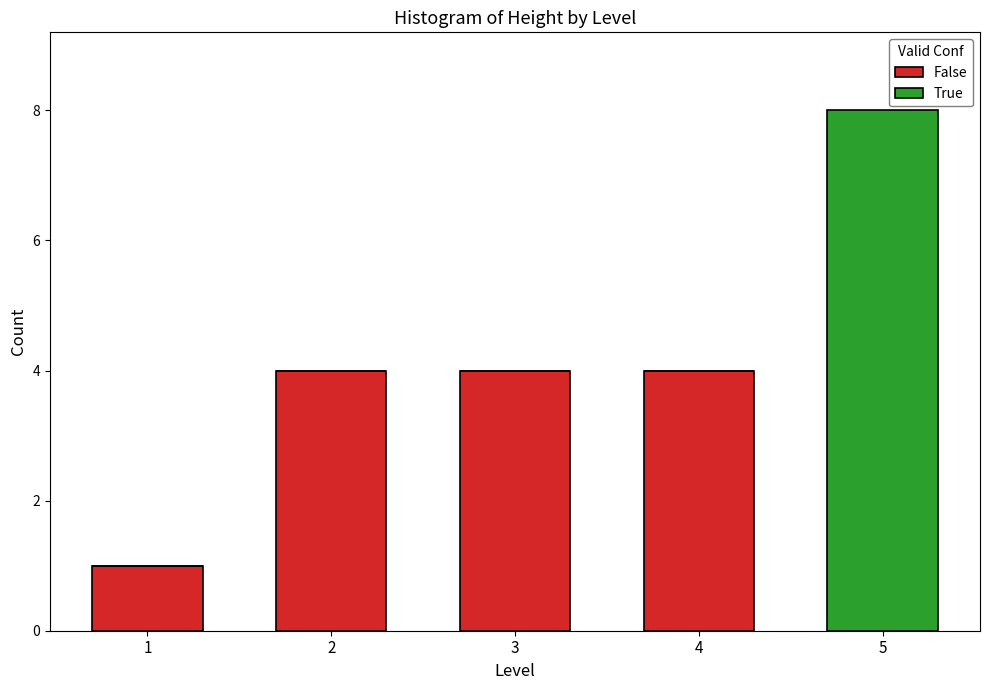

What are all the series names shown in the legend?

False, True